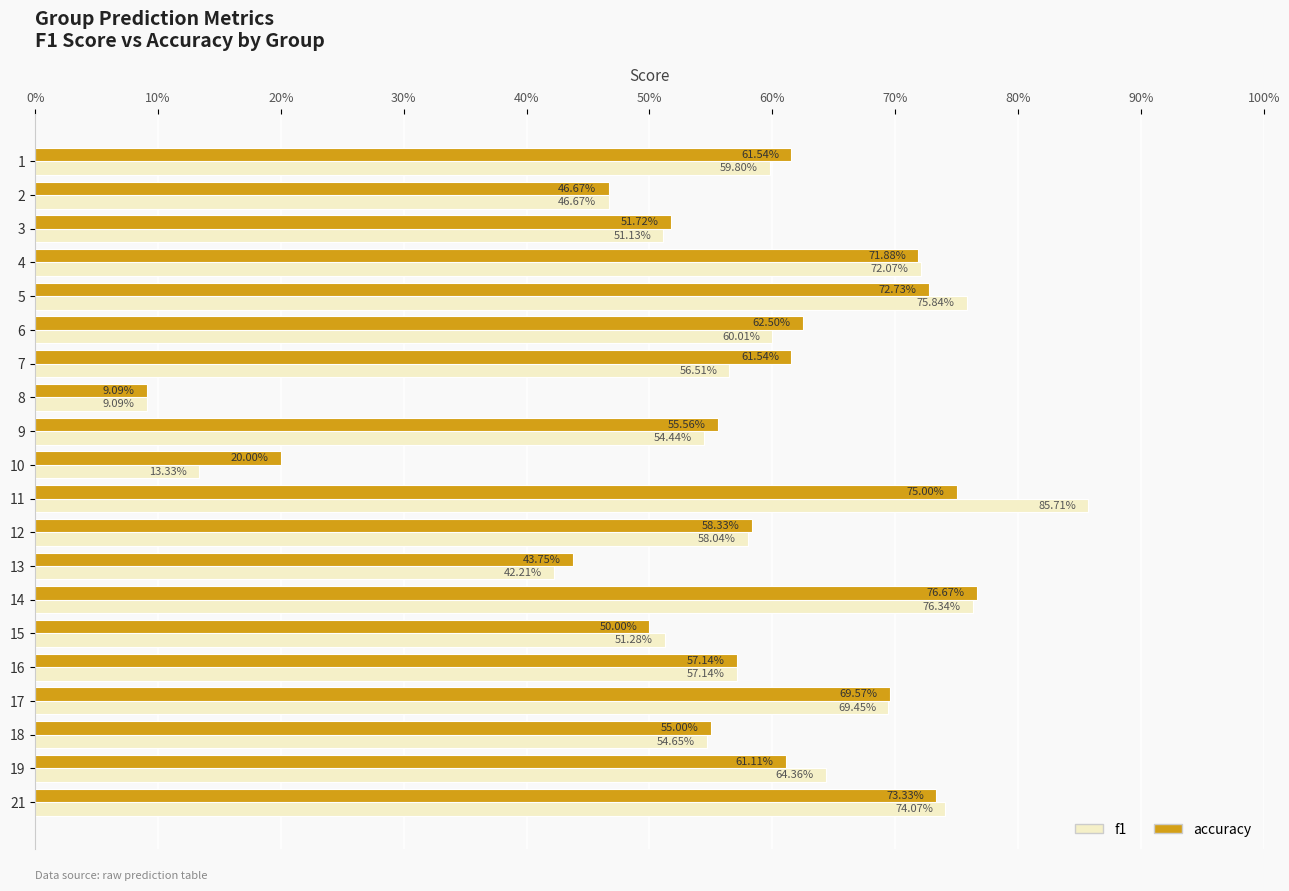

What are all the series names shown in the legend?

f1, accuracy